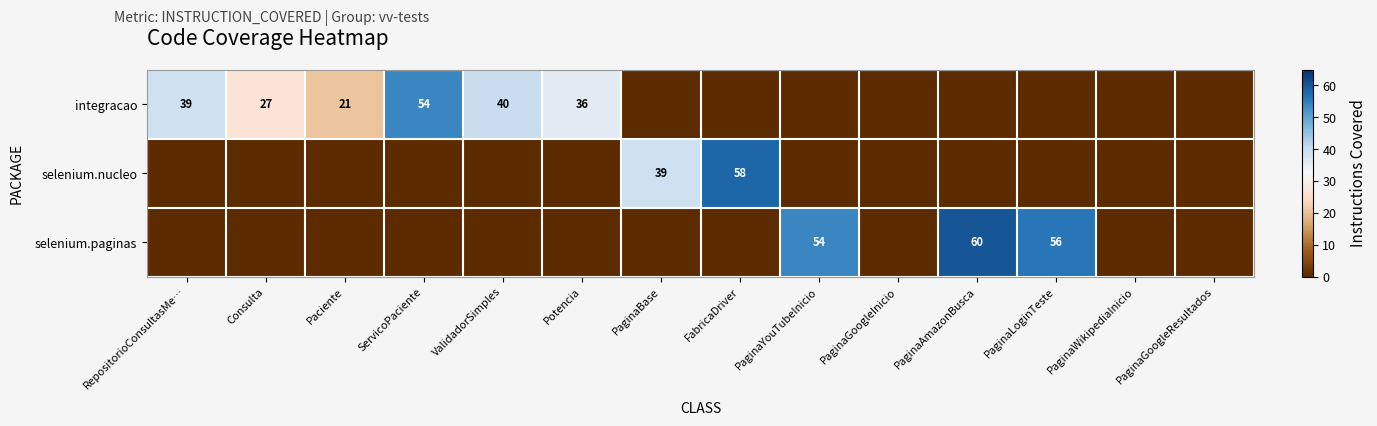

The integracao series shows 11 at Consulta. True or false?

False